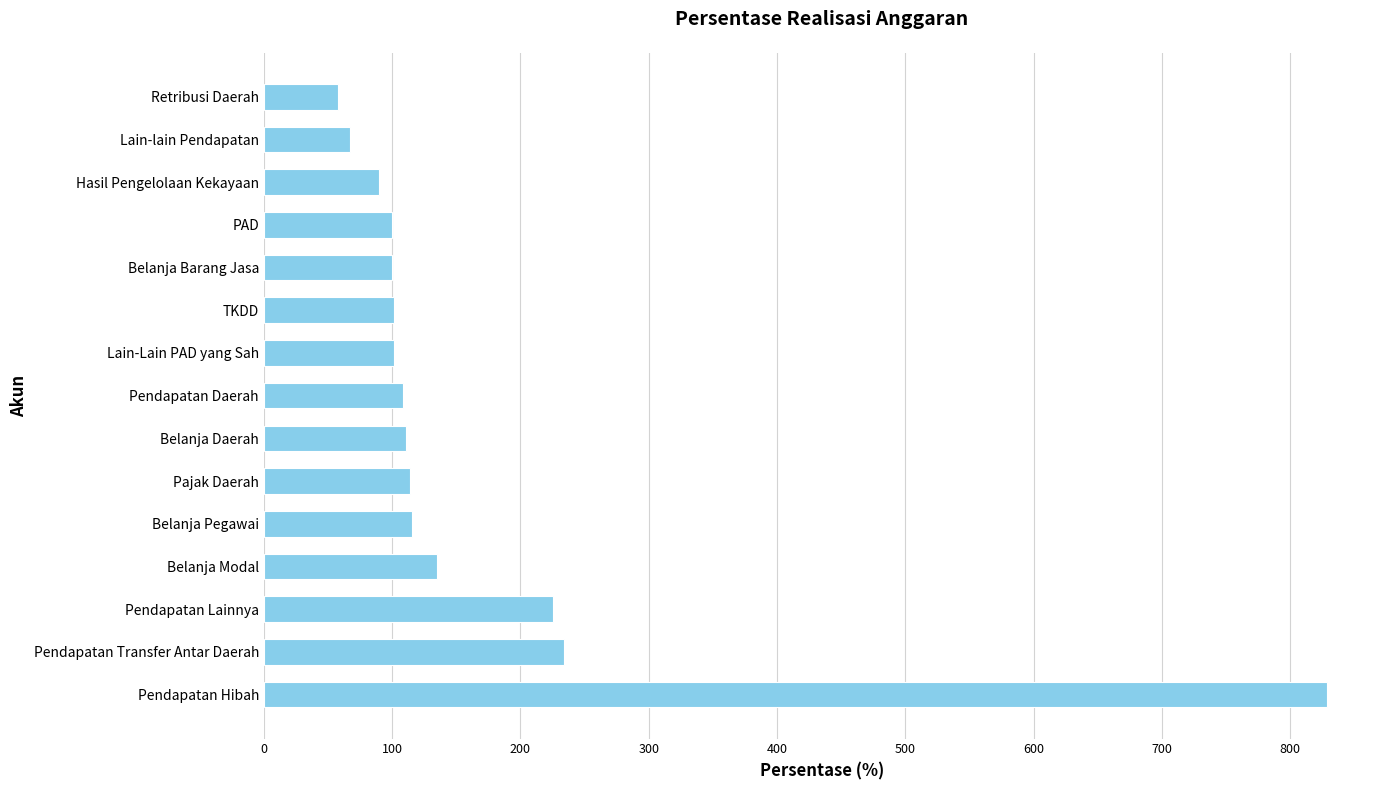

True or false: the data shows 186.9 at Pendapatan Daerah.

False